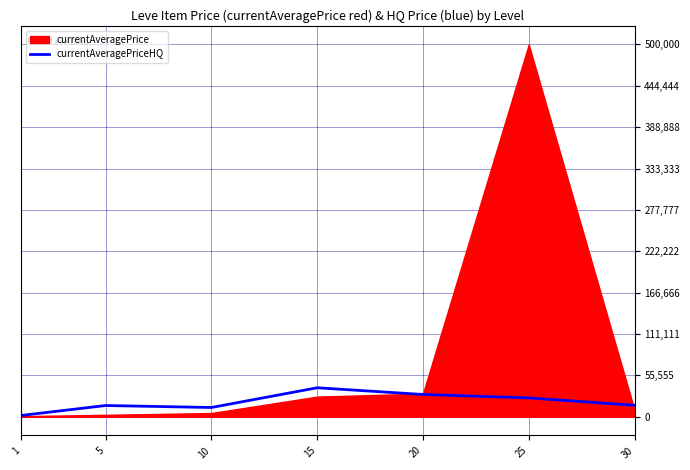

Where is the first local minimum?

10